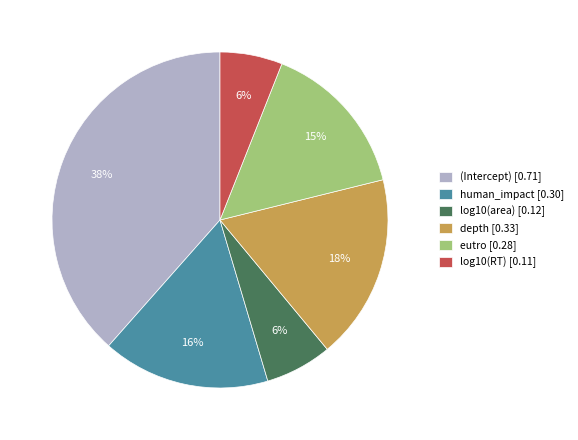

Is human_impact the majority of the pie?

No